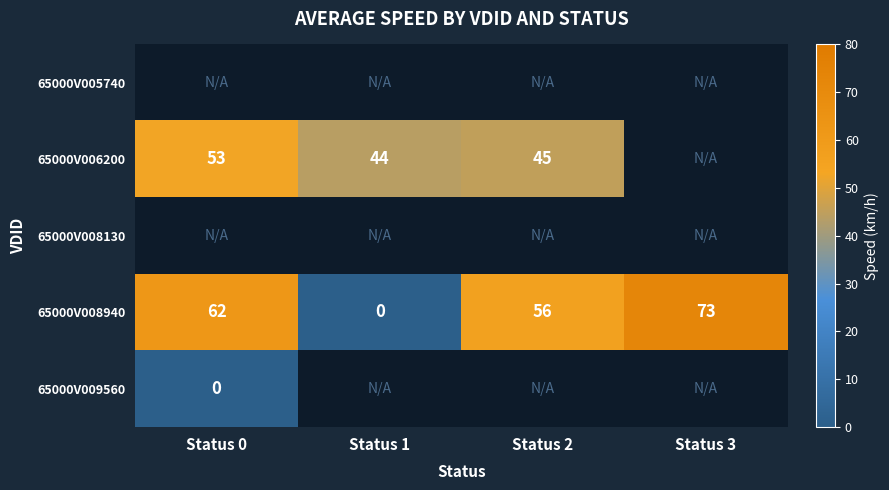

How many series are shown in this chart?

5